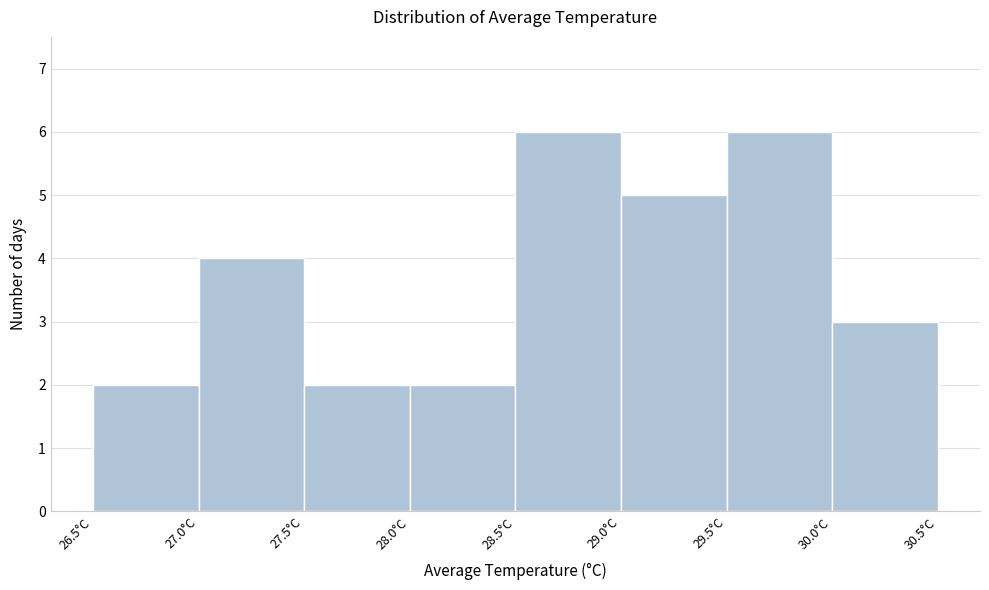

How tall is the bar that spans 26.5 to 27.0 on the x-axis? The values are not printed on the chart, so give them approximately, as read against the axis.

2